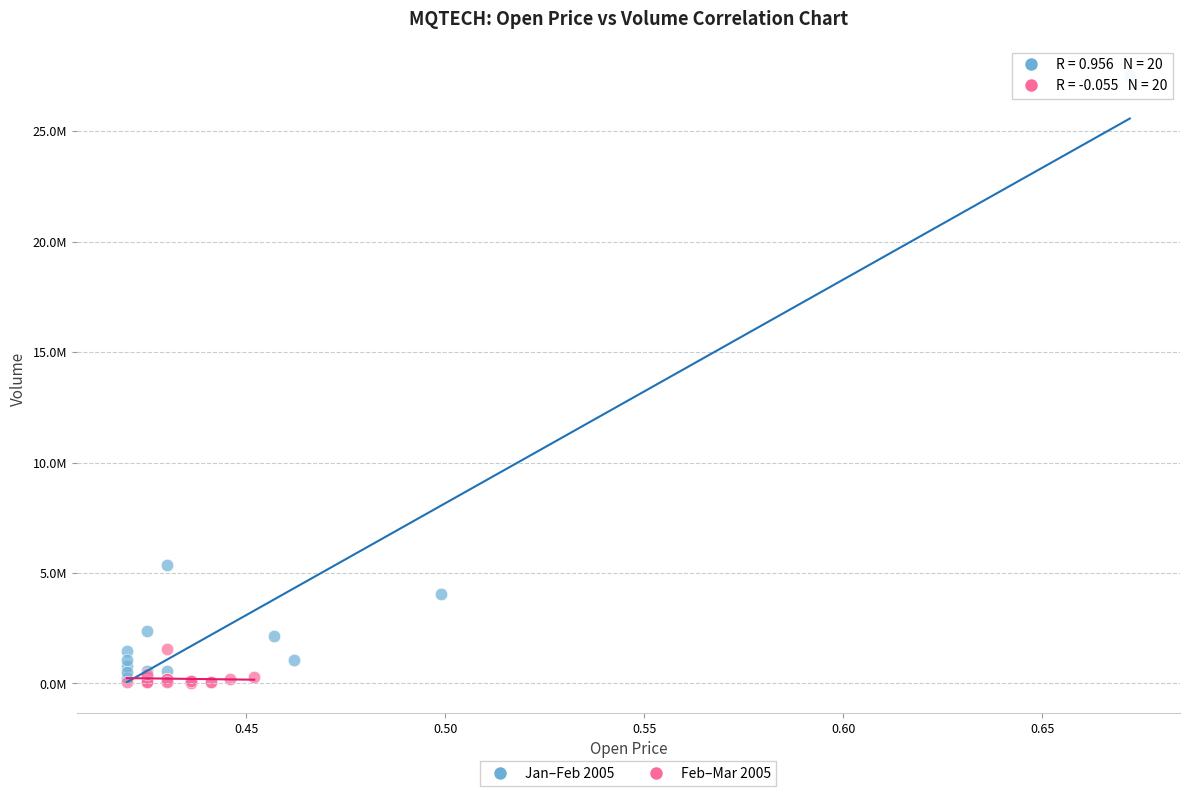

What are all the series names shown in the legend?

Jan–Feb 2005, Feb–Mar 2005